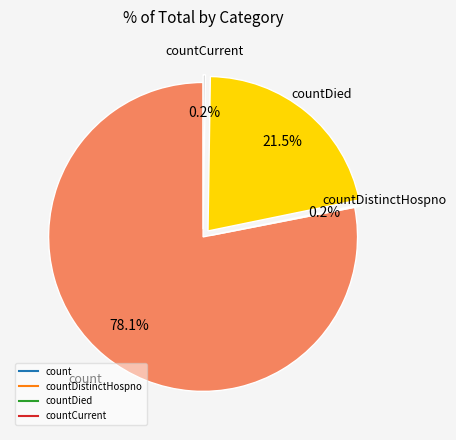

Is there any slice that represents more than half of the pie?

Yes